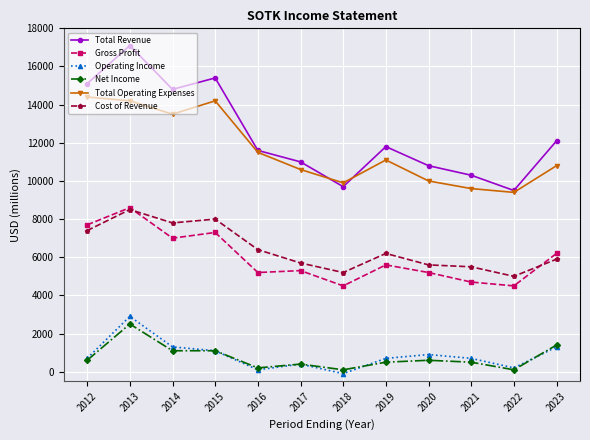

Between 2015 and 2023, which series saw the biggest shift?

Total Operating Expenses